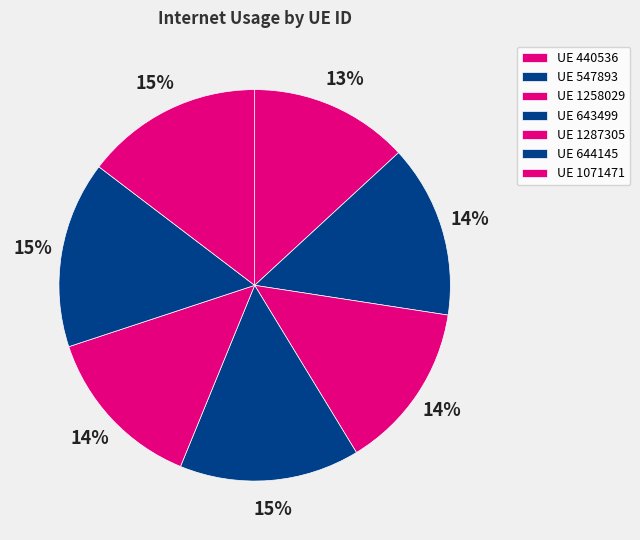

What is the smallest slice in the pie chart?

UE 440536